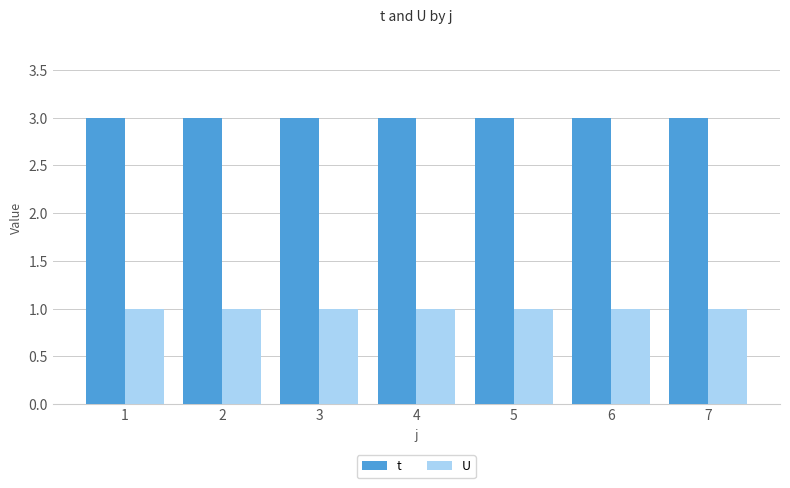

Rank the series by their maximum value, from lowest to highest.

U, t